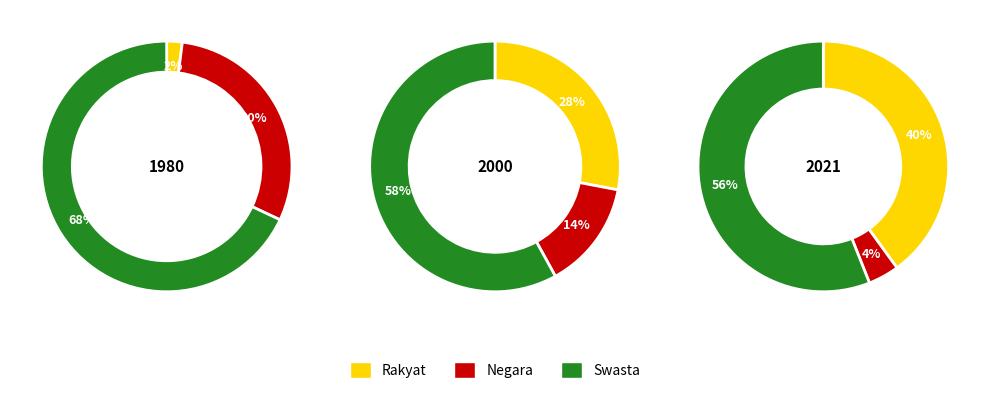

Is it true that extr6 is 22% of the pie?

False